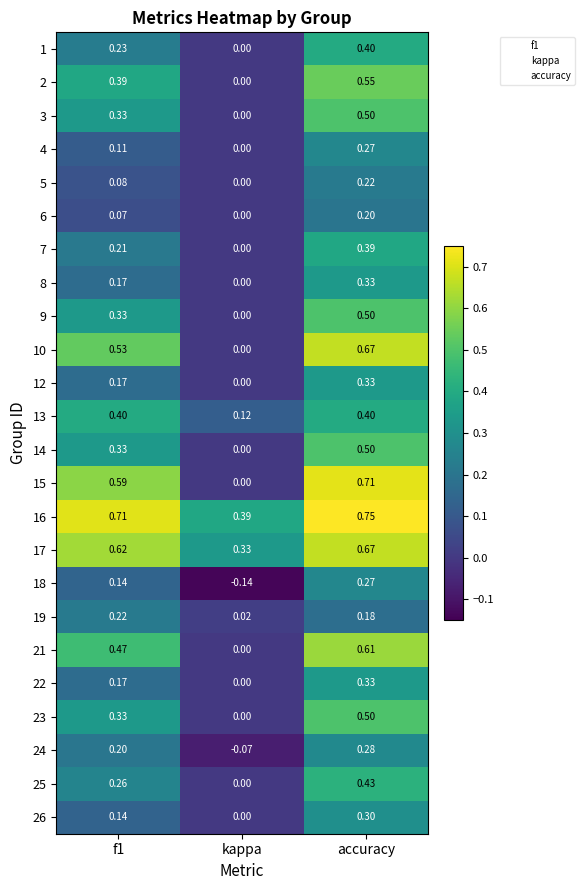

Is the value of 5 at kappa greater than the value of 9 at accuracy?

No